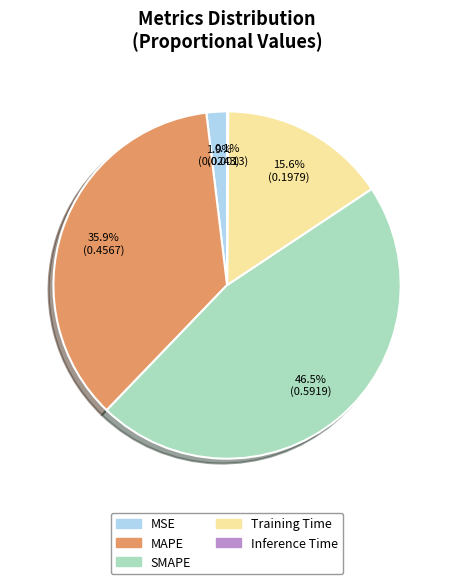

What percentage is the MAPE slice, to the nearest percent?

36%